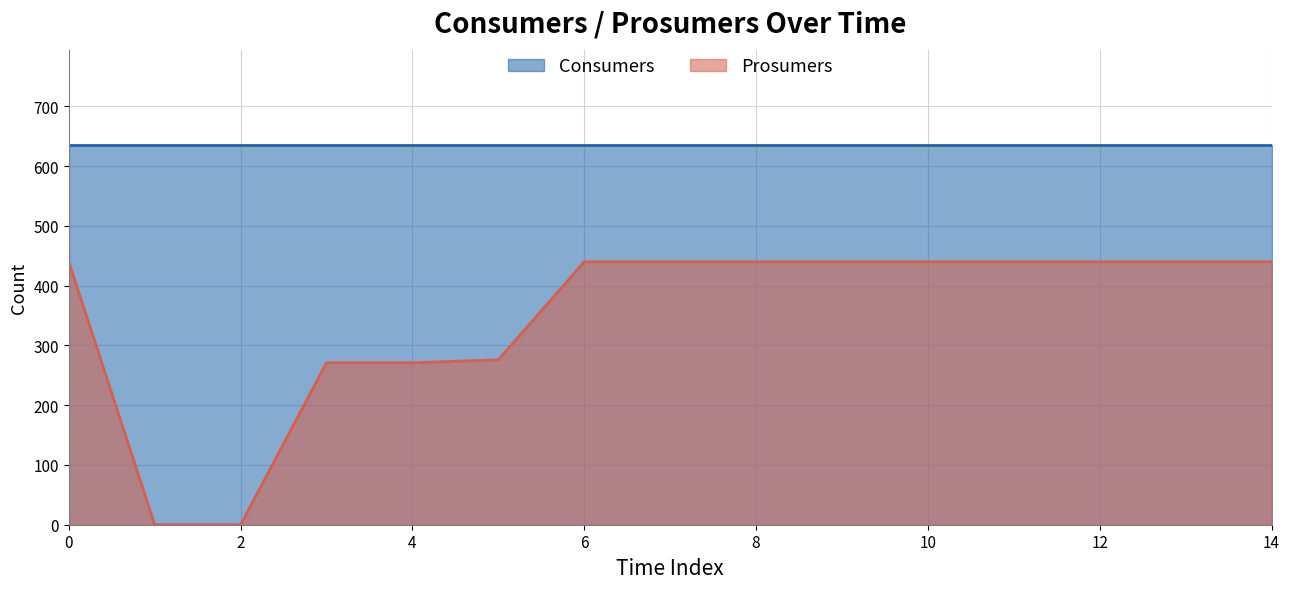

How many series are shown in this chart?

2